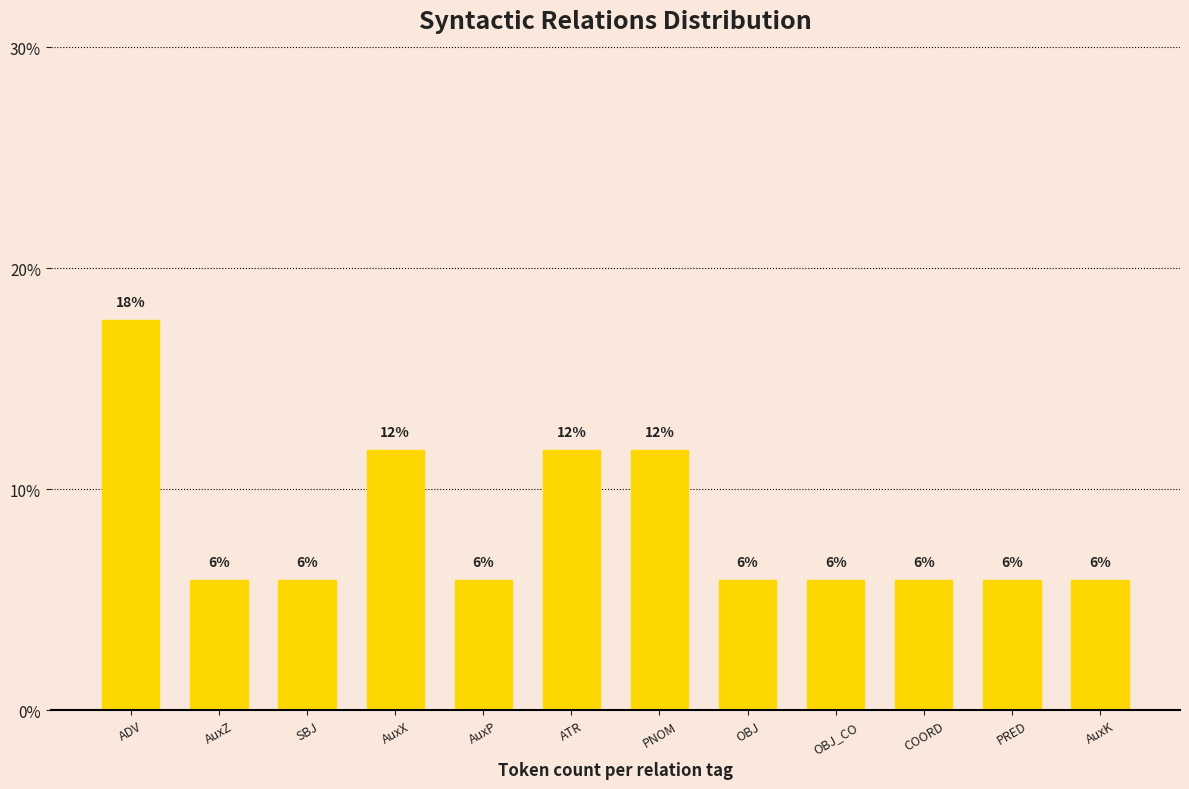

Rank the categories by value from lowest to highest.

AuxZ, SBJ, AuxP, OBJ, OBJ_CO, COORD, PRED, AuxK, AuxX, ATR, PNOM, ADV